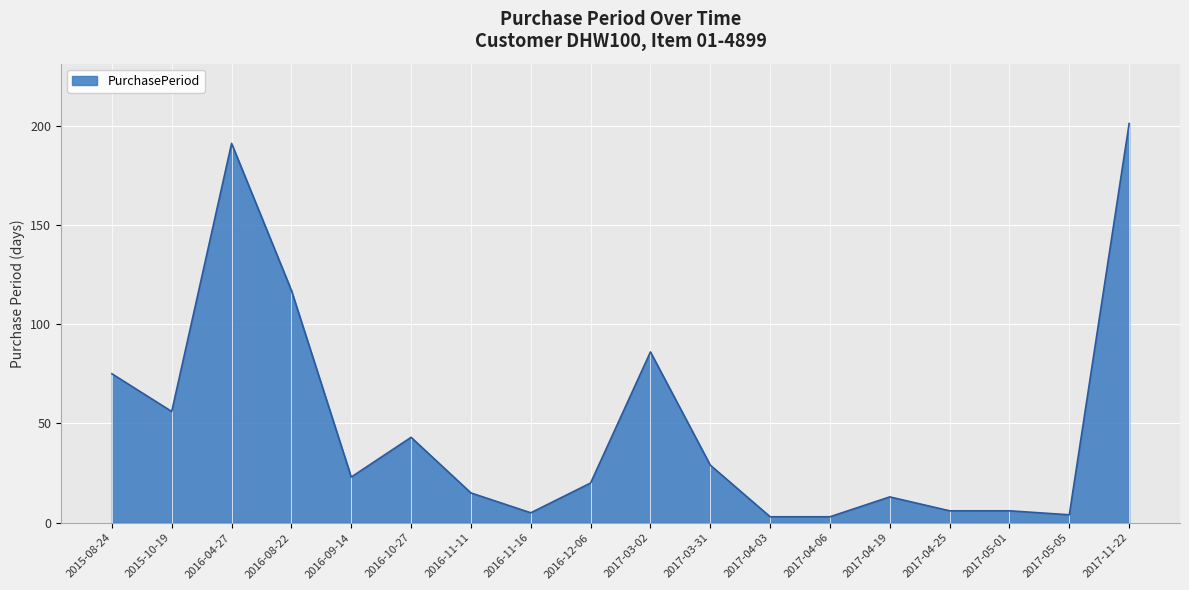

What is the greatest value displayed?

201